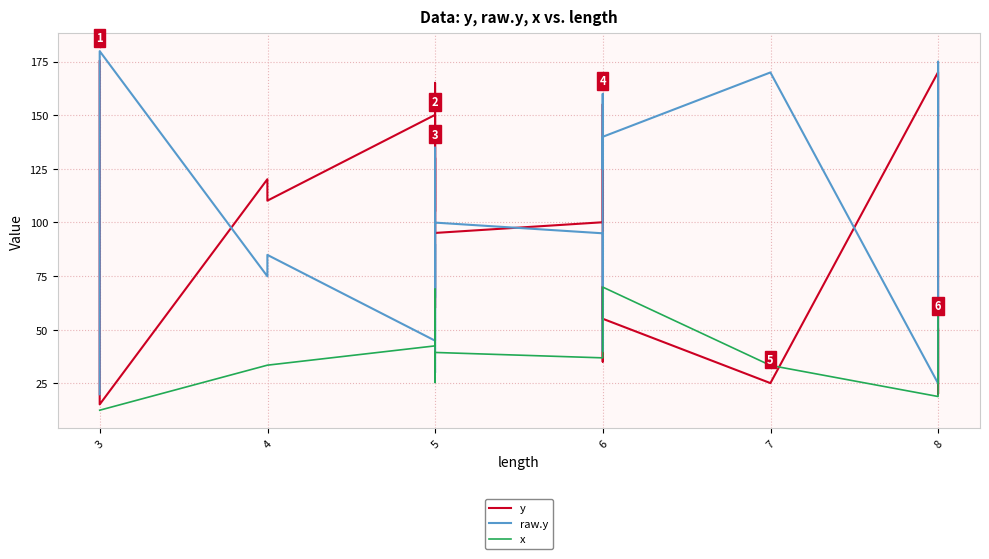

In y, how many points are higher than both neighbors (excluding endpoints)?

7